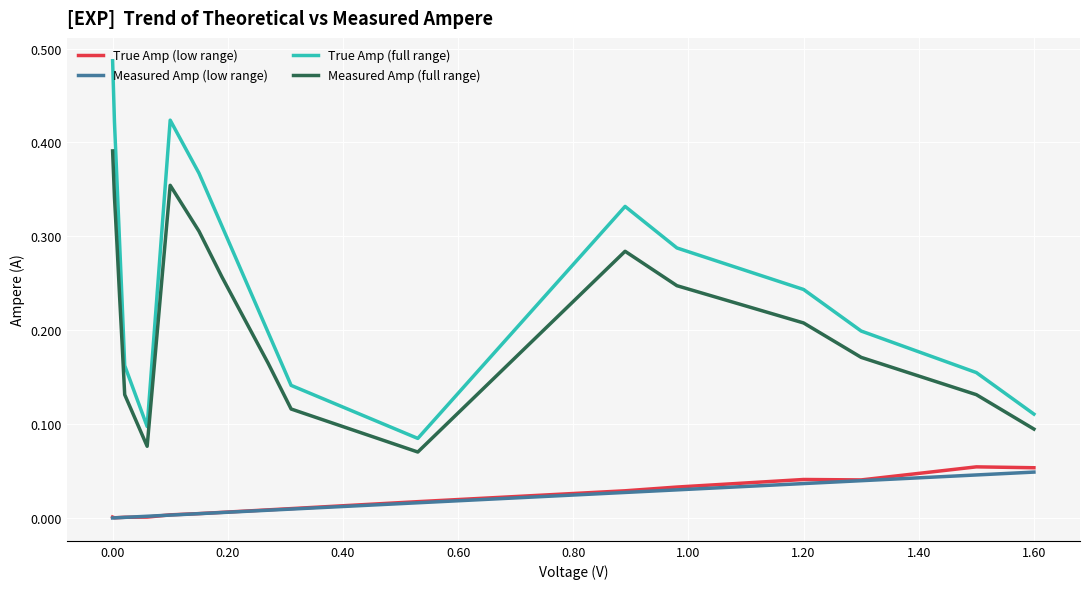

True or false: True Amp (full range) and Measured Amp (full range) cross at least once.

False